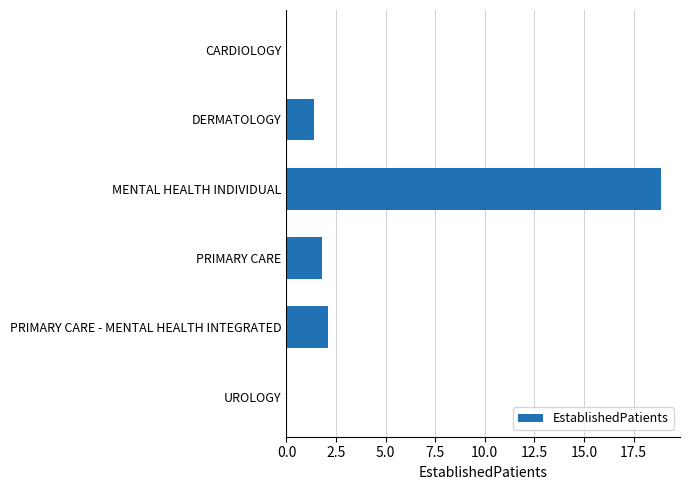

What is the approximate value at DERMATOLOGY?

1.4